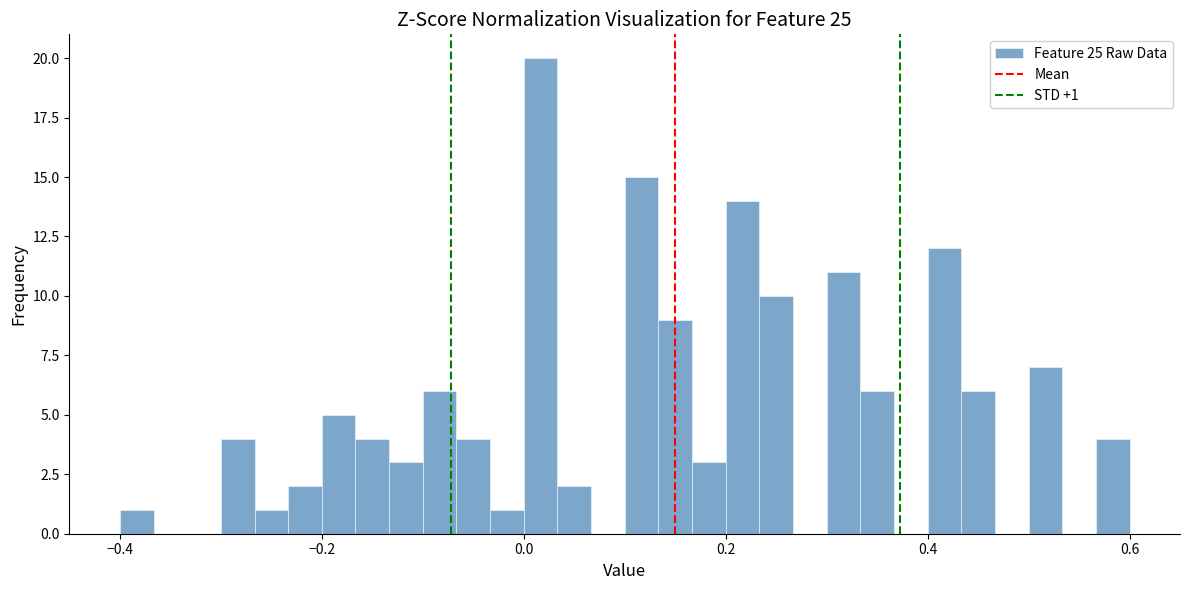

Read against the x-axis, roughly where is the centre of the tallest bar?

0.02